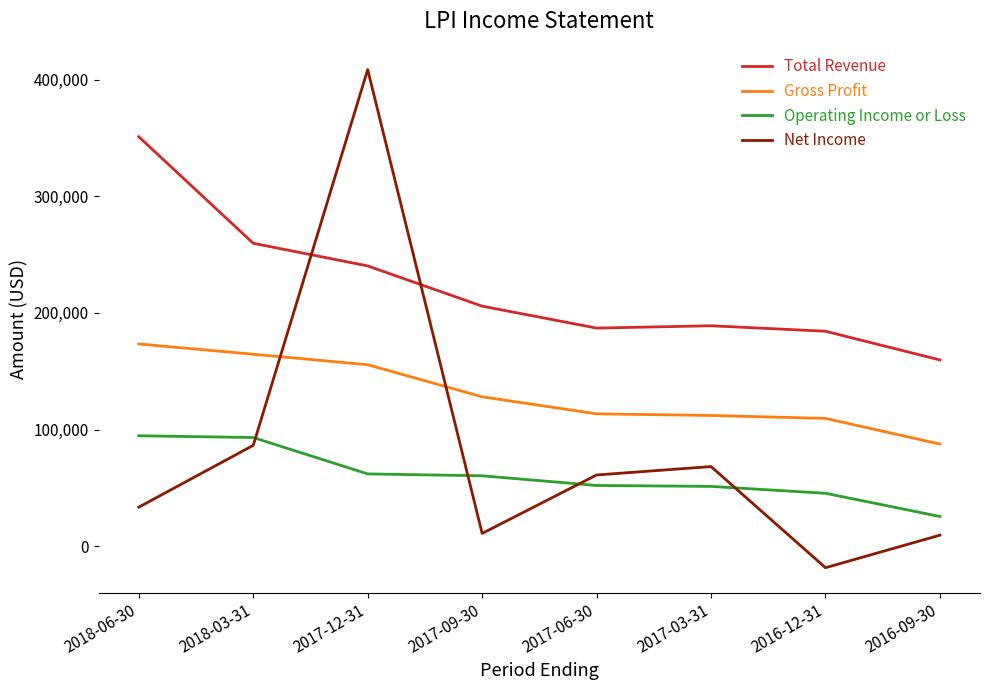

At which label is Gross Profit closest to 130500?

2017-09-30